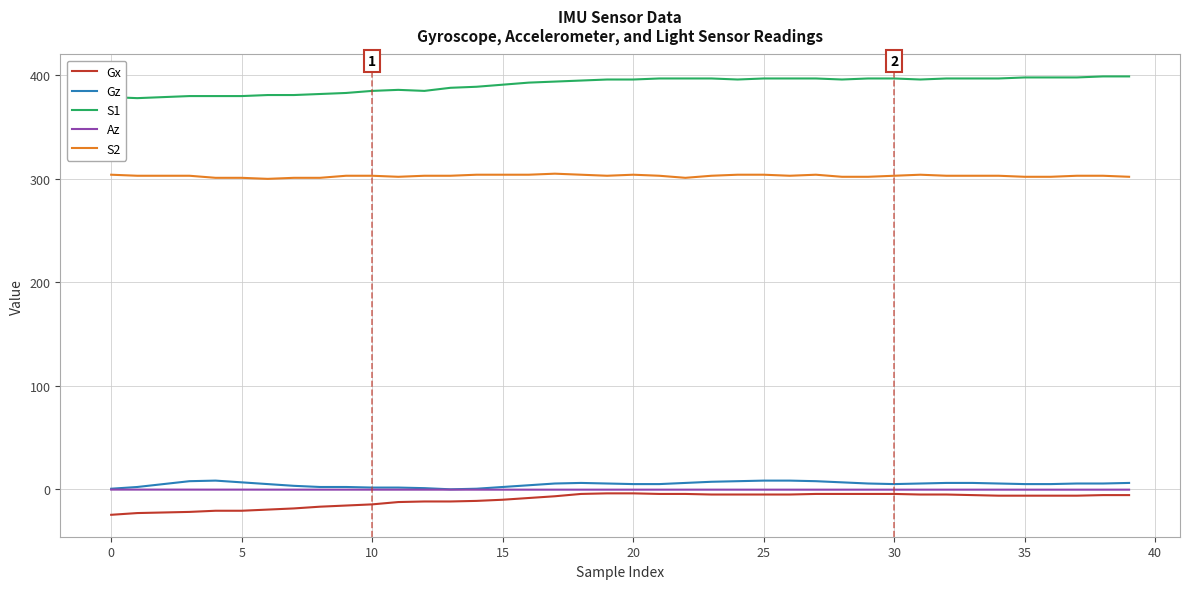

What are all the series names shown in the legend?

Gx, Gz, S1, Az, S2